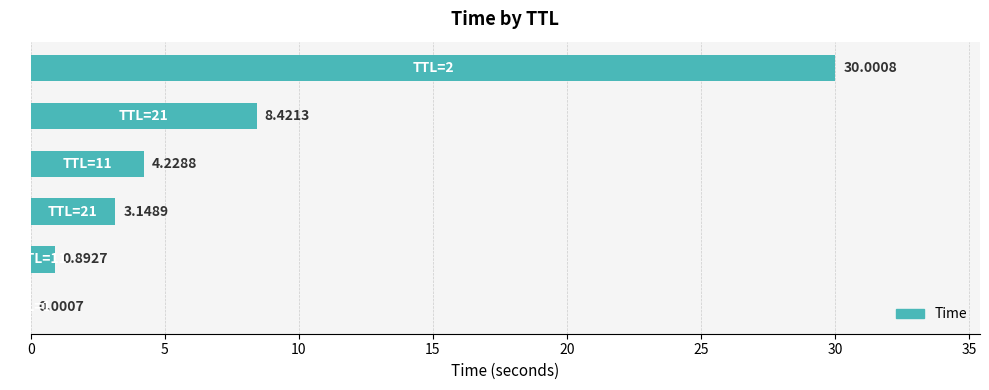

How many data points are above 4?

3